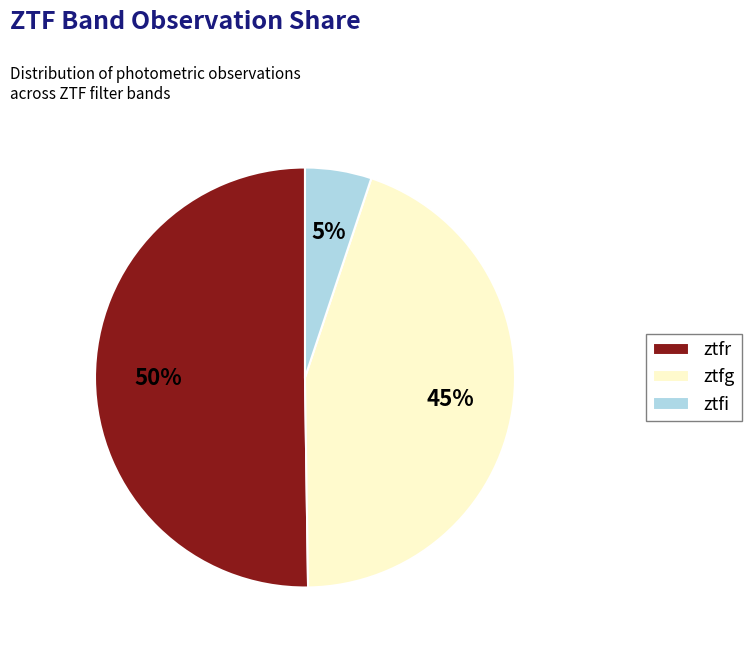

Which category has the smallest portion of the pie?

ztfi